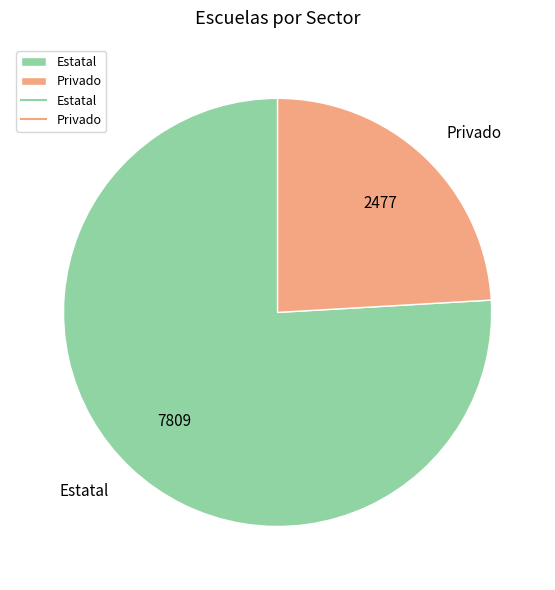

Is the sum of Estatal and Privado greater than half?

Yes